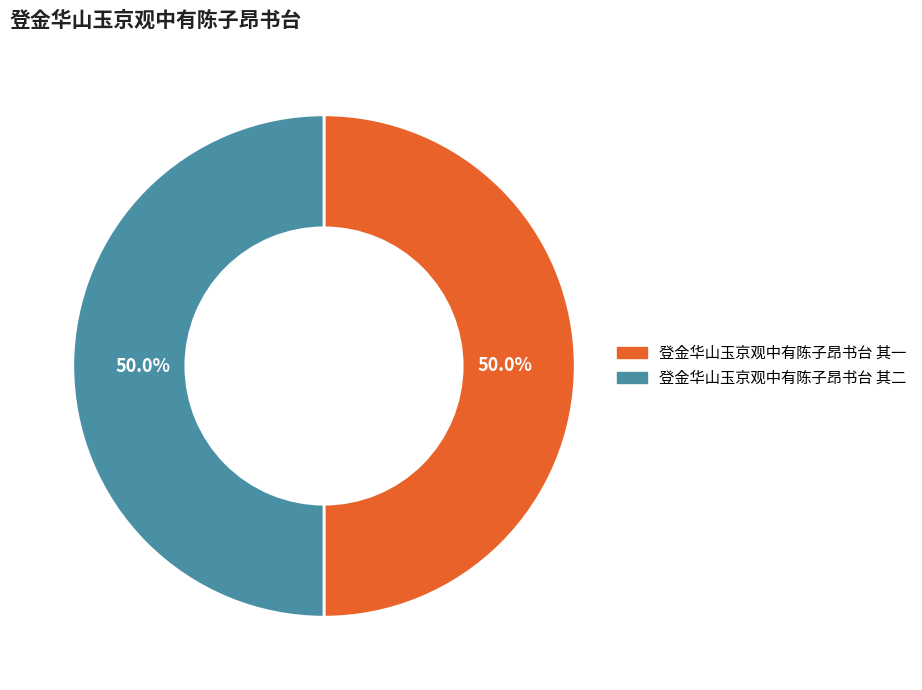

Is the sum of 登金华山玉京观中有陈子昂书台 其一 and 登金华山玉京观中有陈子昂书台 其二 greater than half?

Yes